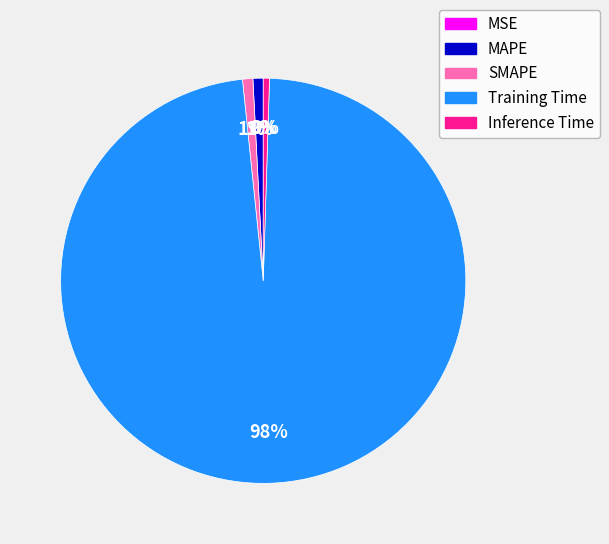

Is Training Time the majority of the pie?

Yes